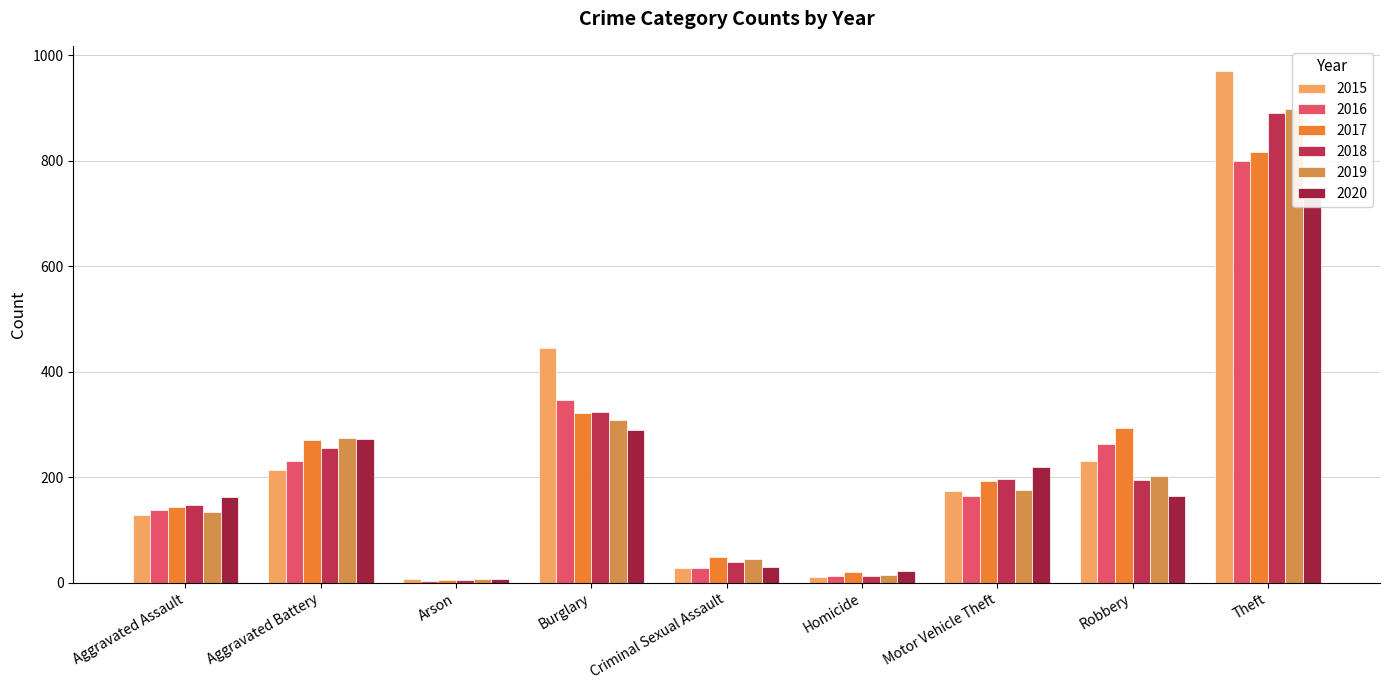

What is the label of the 6th bar from the left?

Homicide